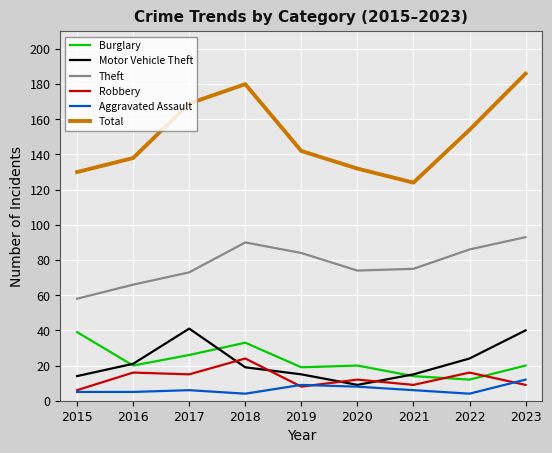

Where is the first local minimum for Burglary?

2016